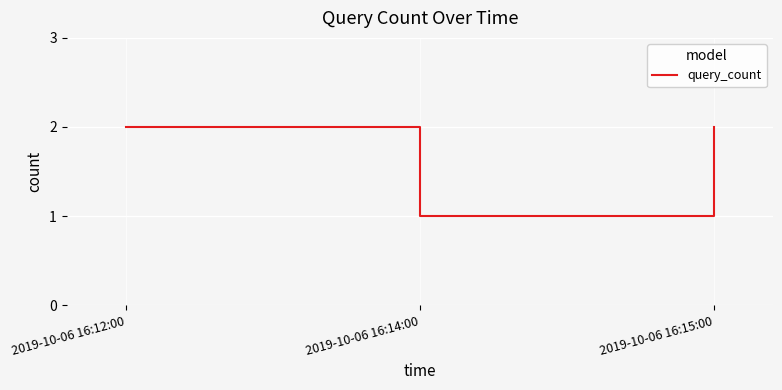

Which category has the lowest value across all series?

2019-10-06 16:14:00